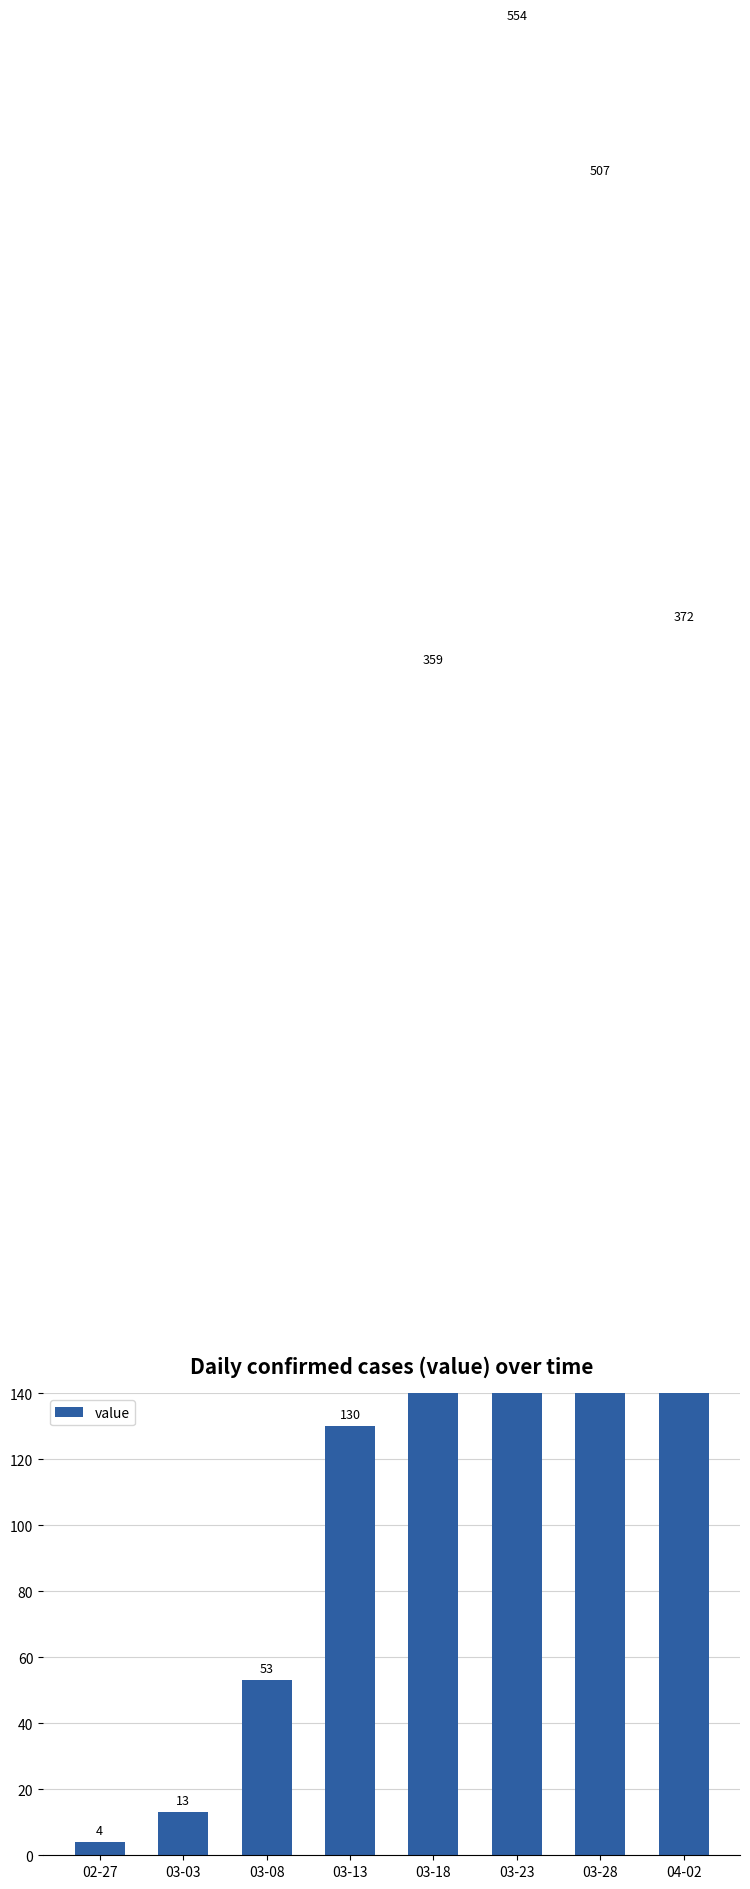

True or false: the data shows 4 at 02-27.

True